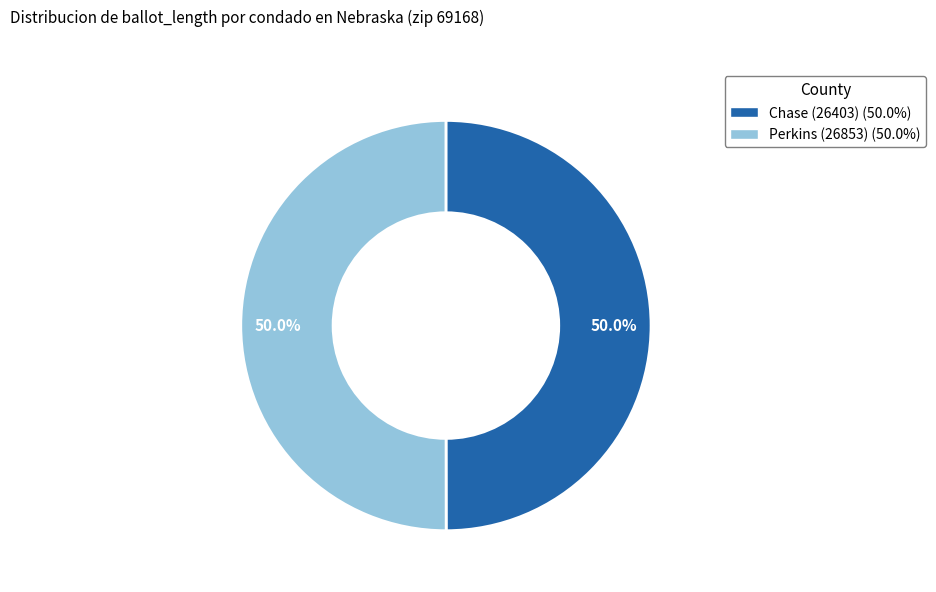

To the nearest percent, what is the average slice percentage?

50%